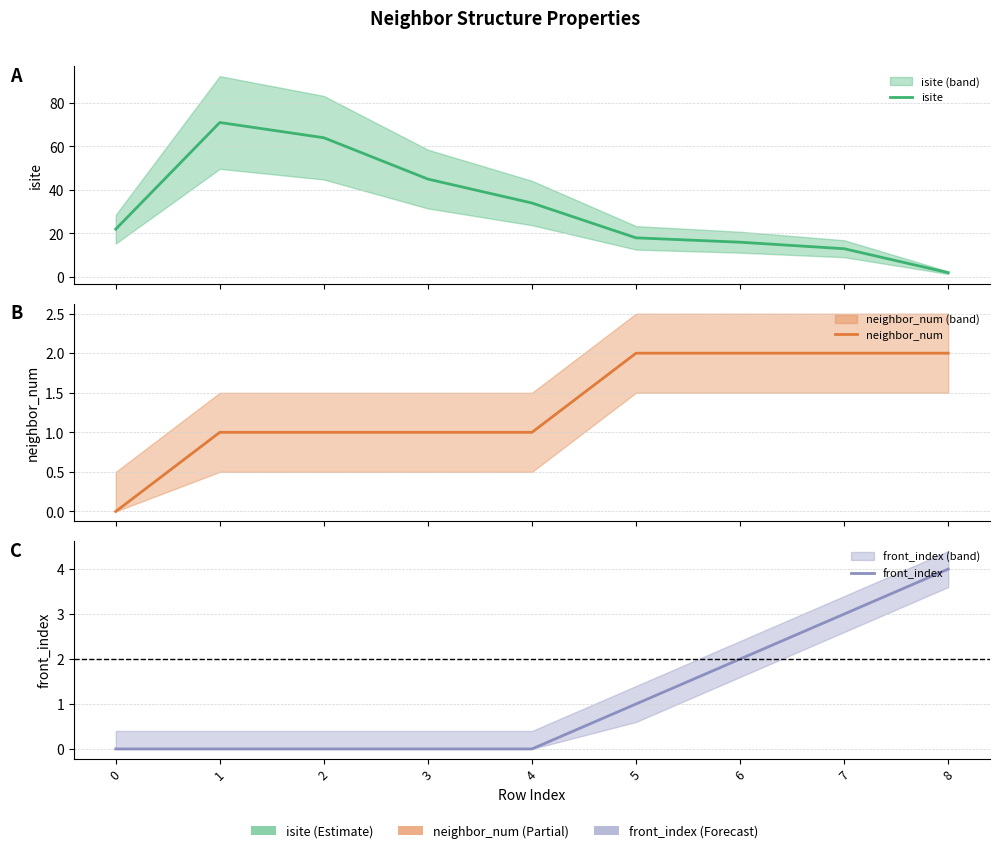

The front_index series shows 0 at 4. True or false?

True